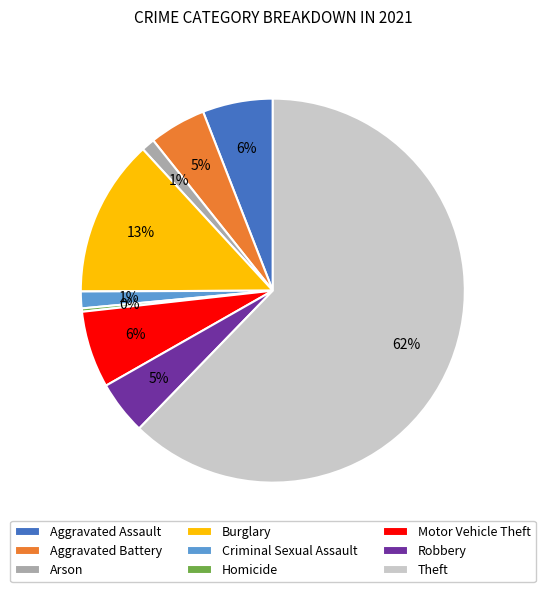

Between Robbery and Theft, which is larger?

Theft